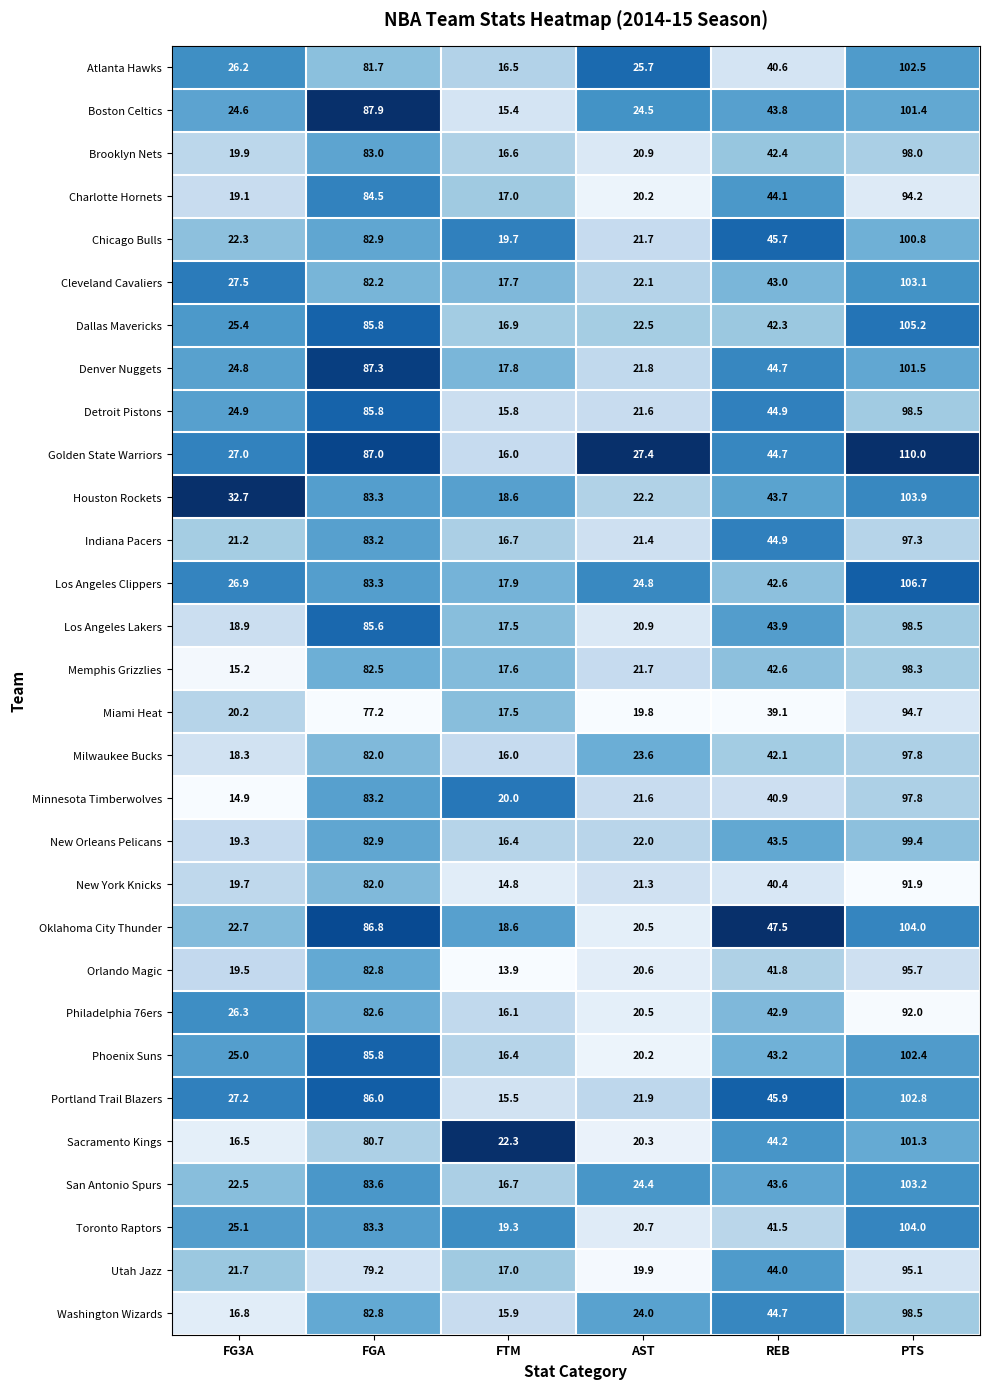

The value of Los Angeles Lakers at AST is 13.9. True or false?

False